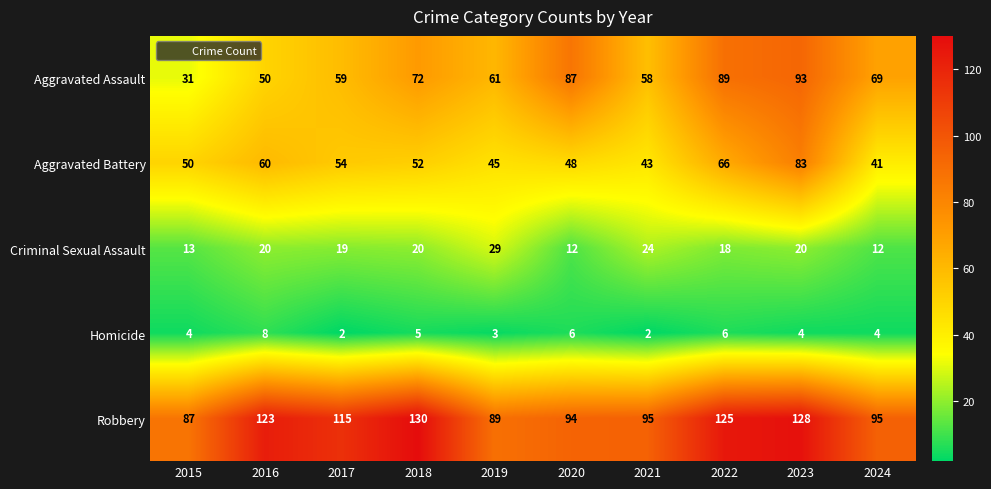

Which series changed the most between 2015 and 2022?

Aggravated Assault